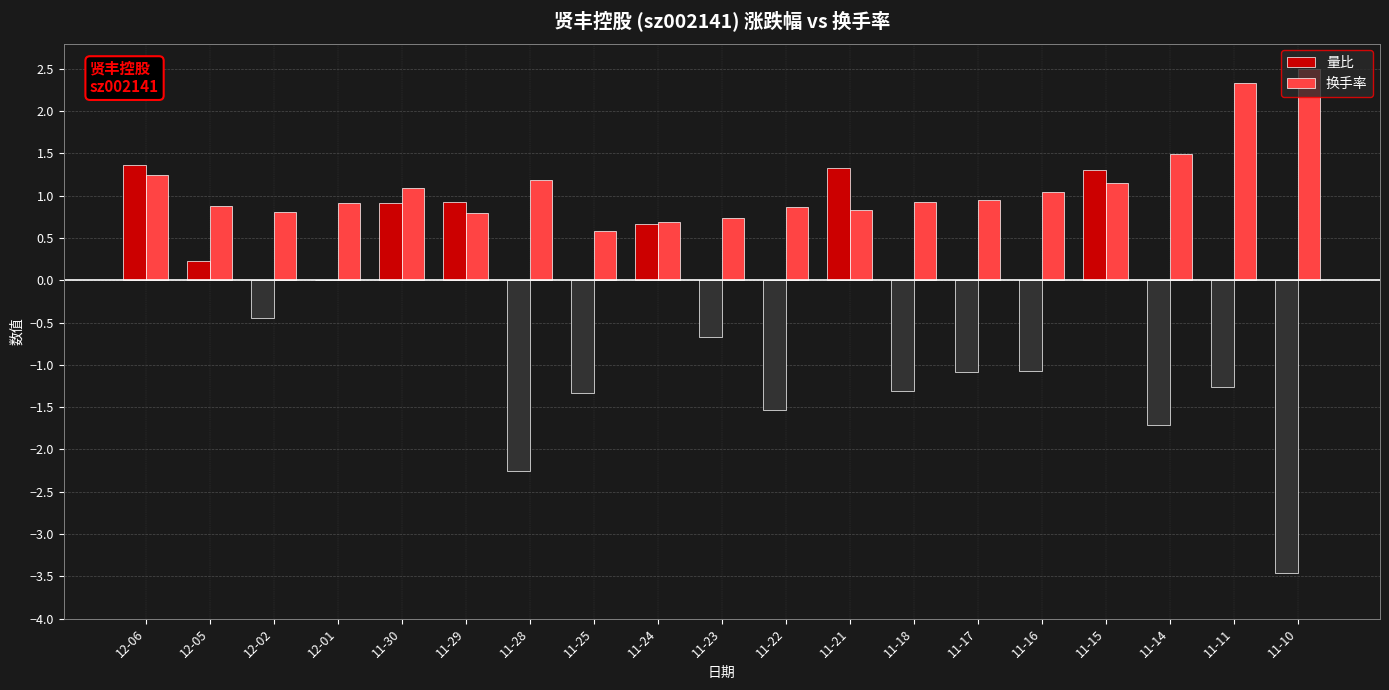

Which category has the highest value across all series?

11-10